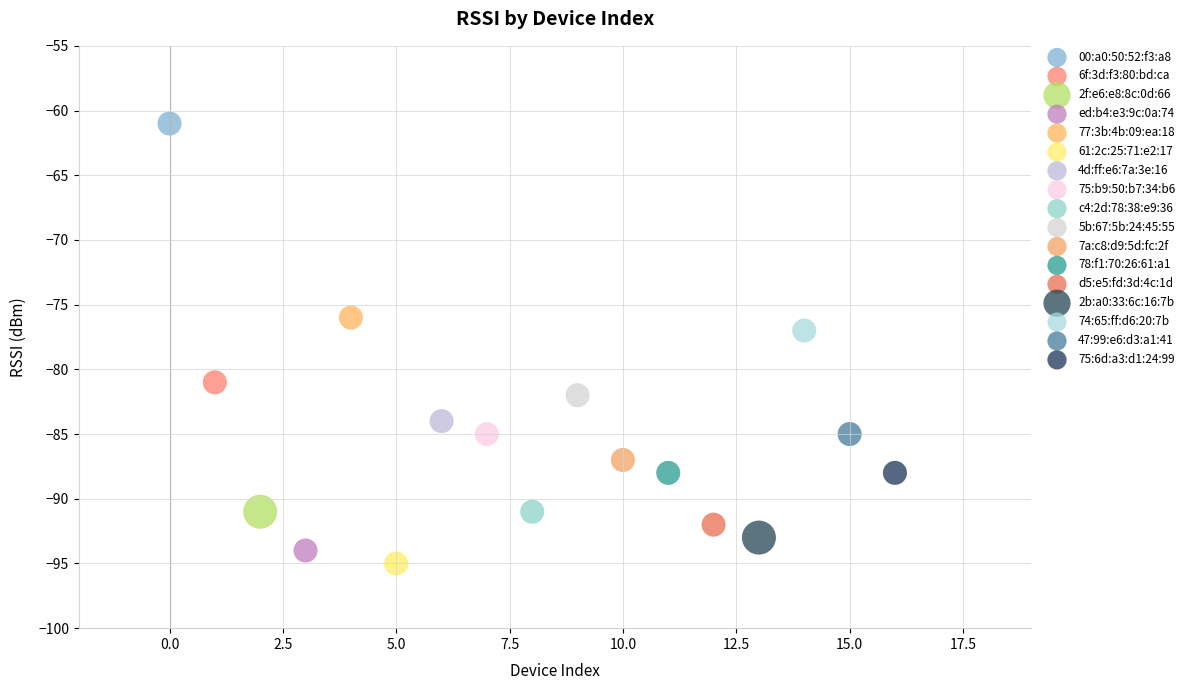

Which series reaches the minimum Y coordinate?

61:2c:25:71:e2:17